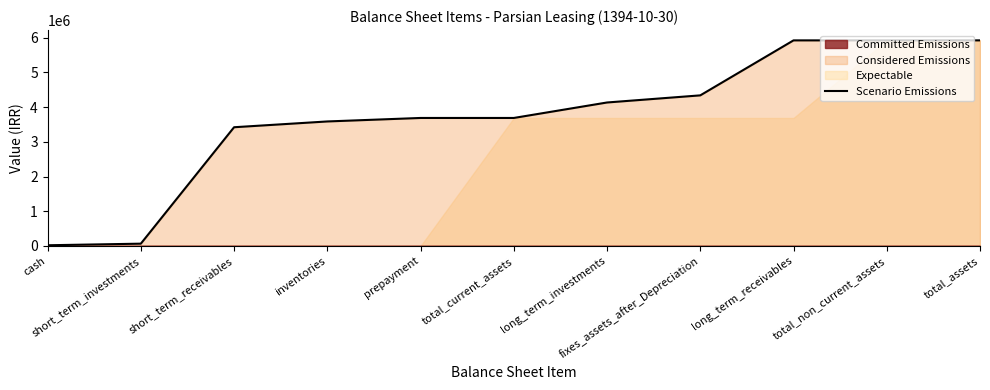

List the labels in order of value, largest first.

total_assets, long_term_receivables, total_non_current_assets, fixes_assets_after_Depreciation, long_term_investments, prepayment, total_current_assets, inventories, short_term_receivables, short_term_investments, cash